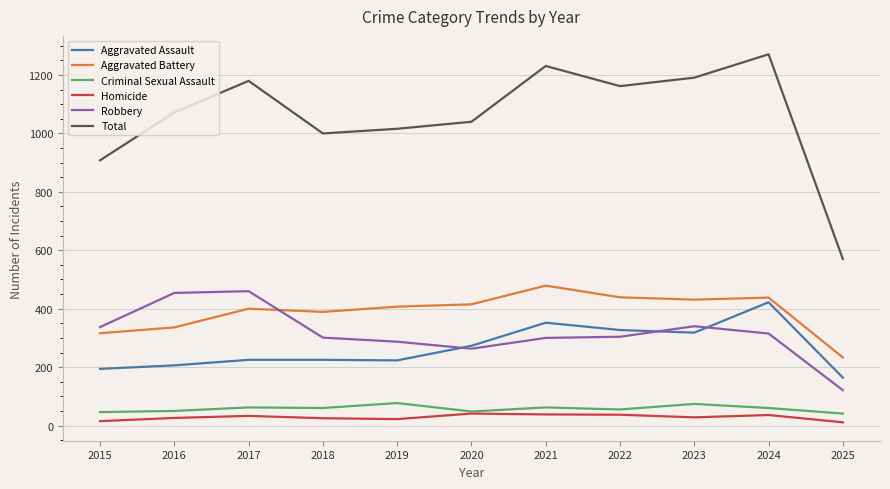

At which category is the sum across all series the highest?

2024